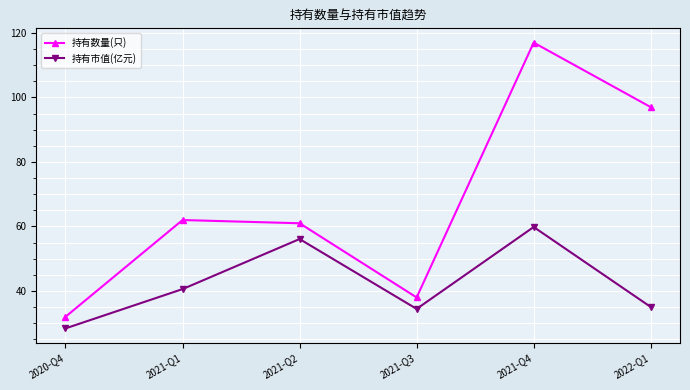

The value of 持有市值(亿元) at 2022-Q1 is 14.1. True or false?

False